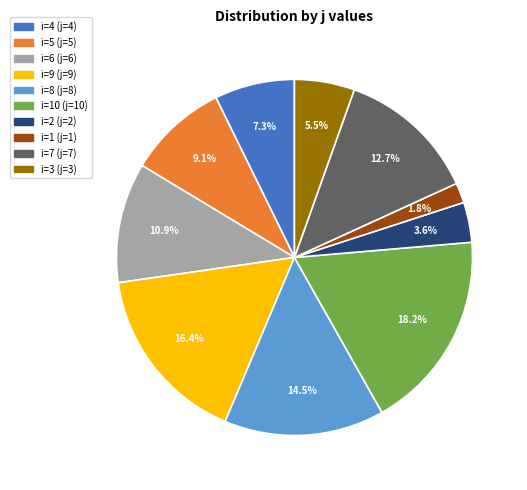

Is there a majority slice in this chart?

No